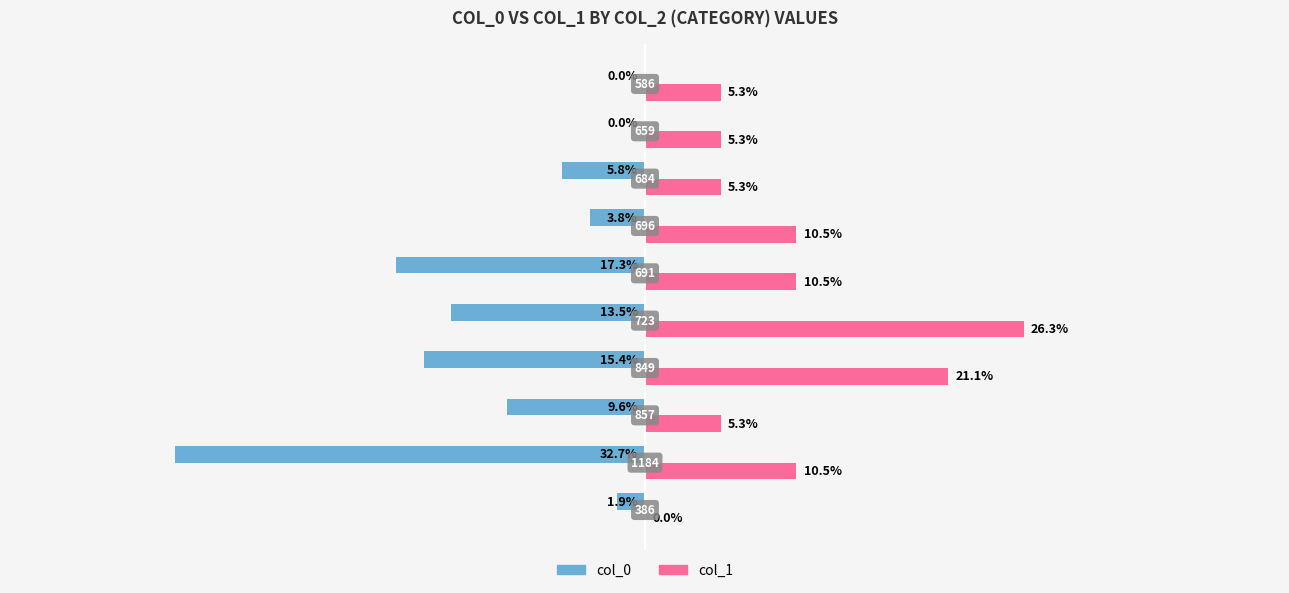

What are all the series names shown in the legend?

col_0, col_1